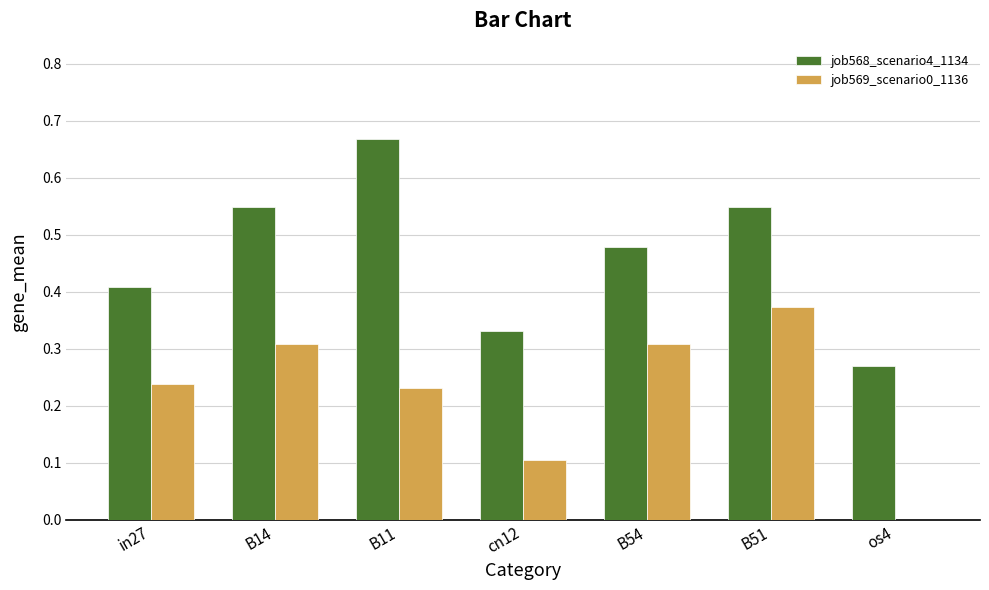

What is the sum of all job568_scenario4_1134 values?

3.3